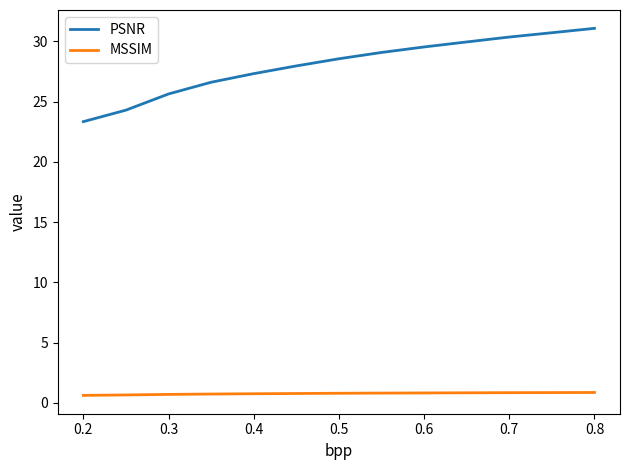

What is the maximum value for PSNR?

31.1